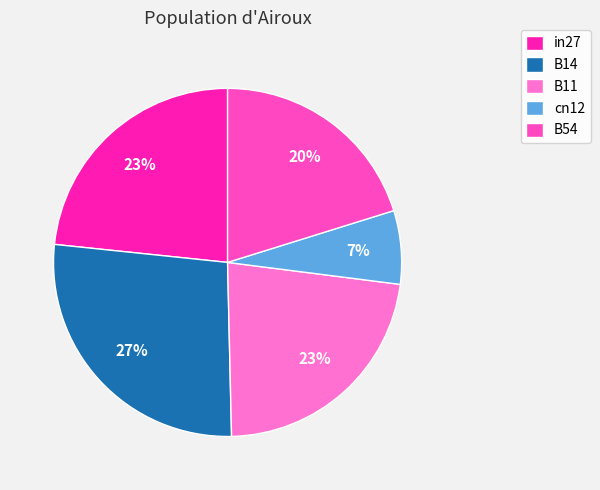

Does B11 account for over 50% of the chart?

No